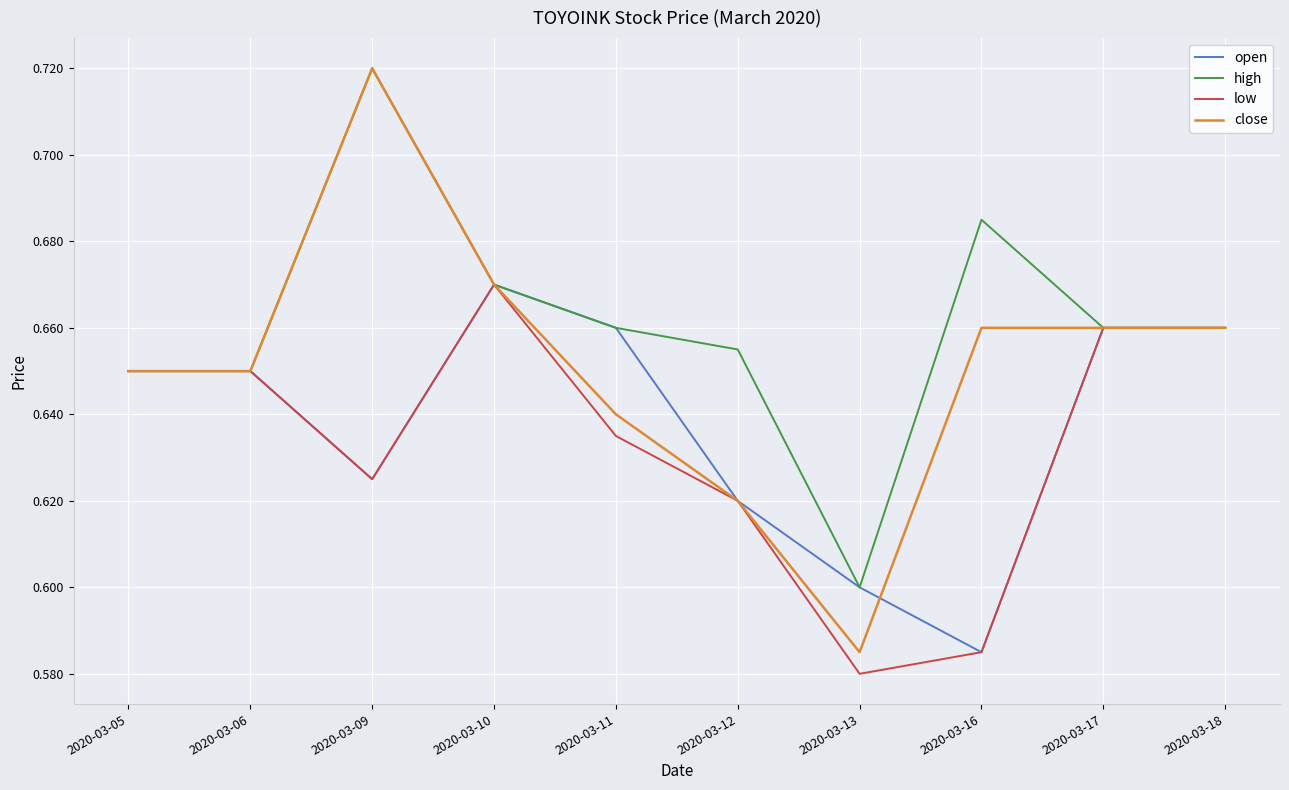

What is the total value across all series at 2020-03-16?

2.5